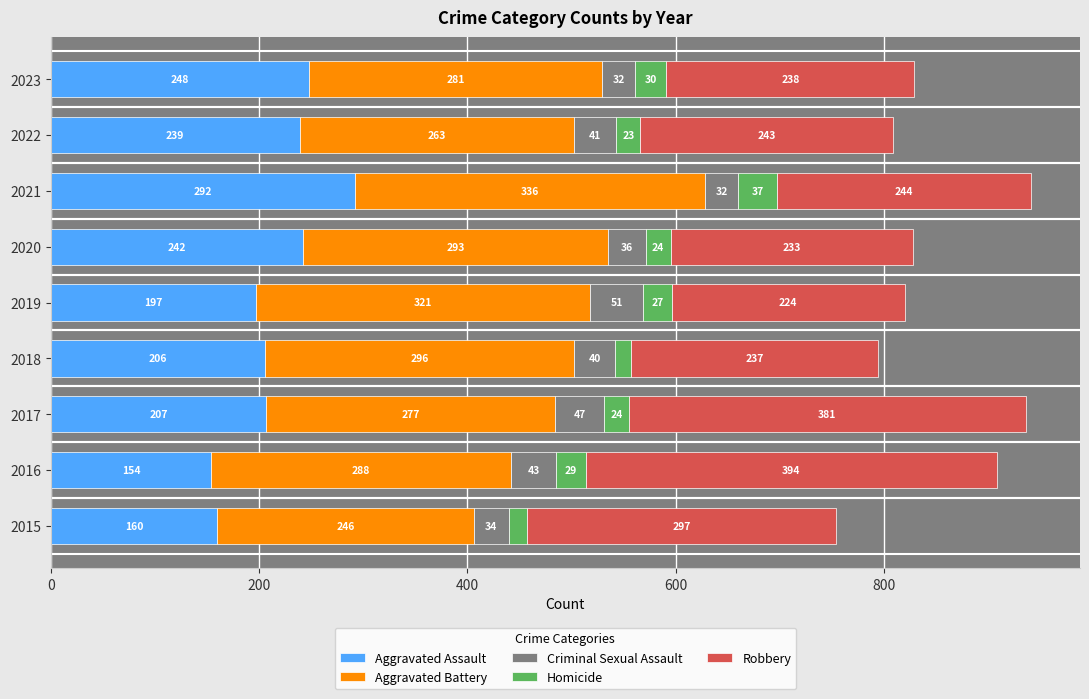

What is the sum of all Aggravated Assault values?

1945